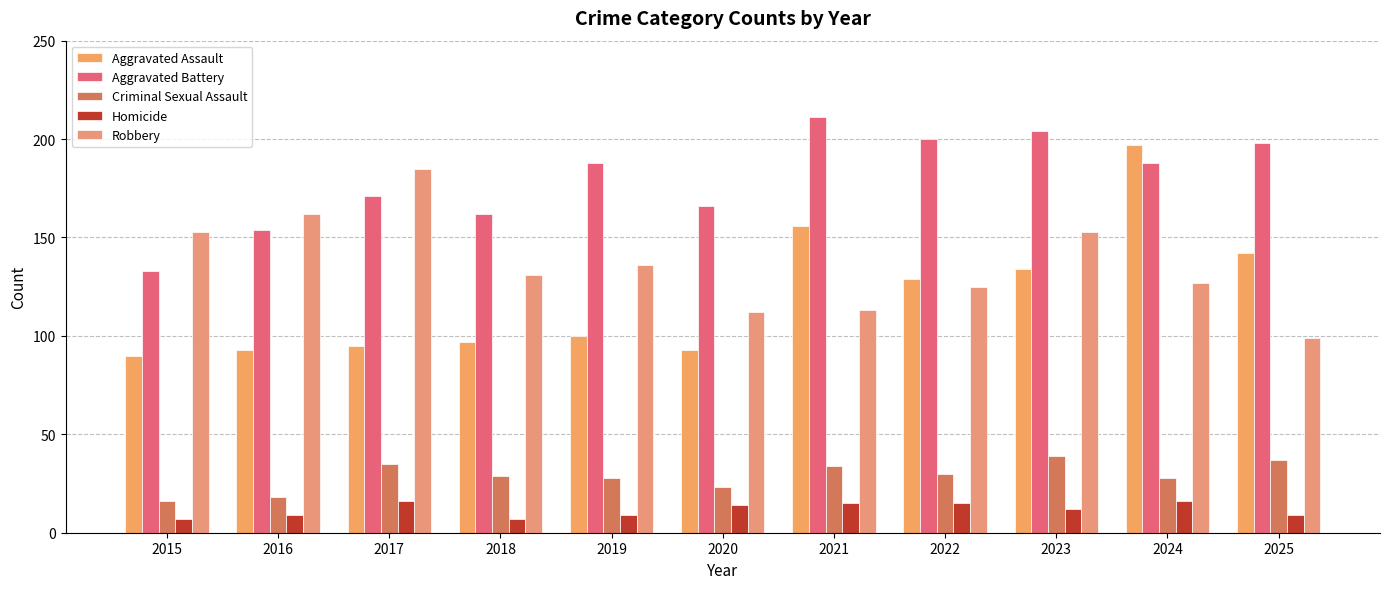

What is the difference between the second highest and minimum values in the Criminal Sexual Assault series?

21